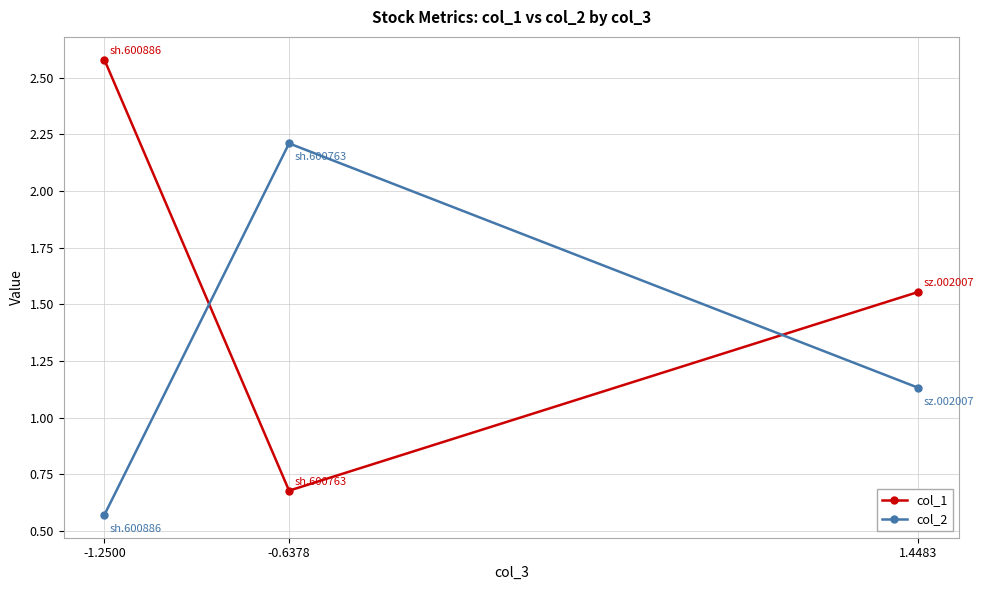

At which label does col_1 reach its minimum?

-0.6378